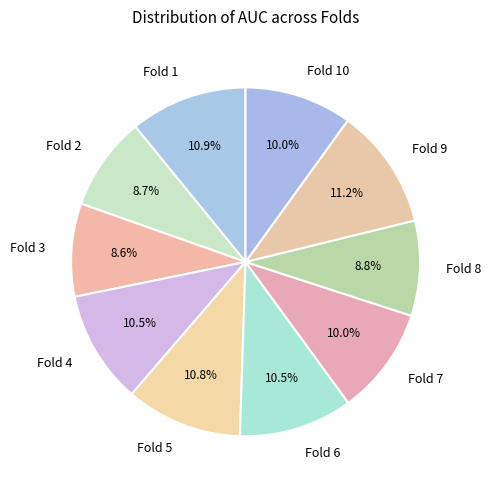

Which has a higher value, Fold 2 or Fold 10?

Fold 10